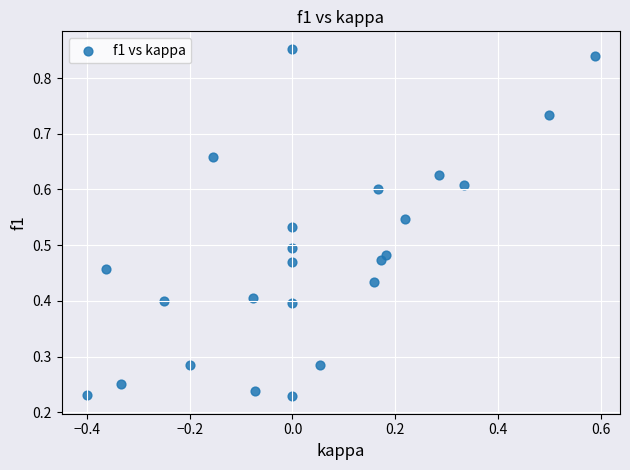

What is the range of X values (max minus min)?

1.0